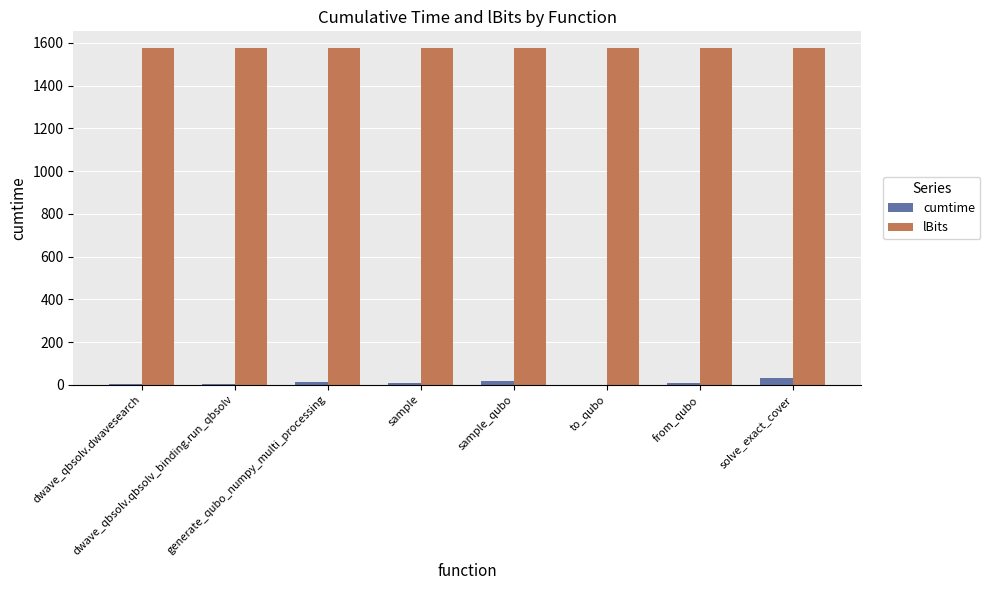

The lBits series shows 1575.0 at from_qubo. True or false?

True